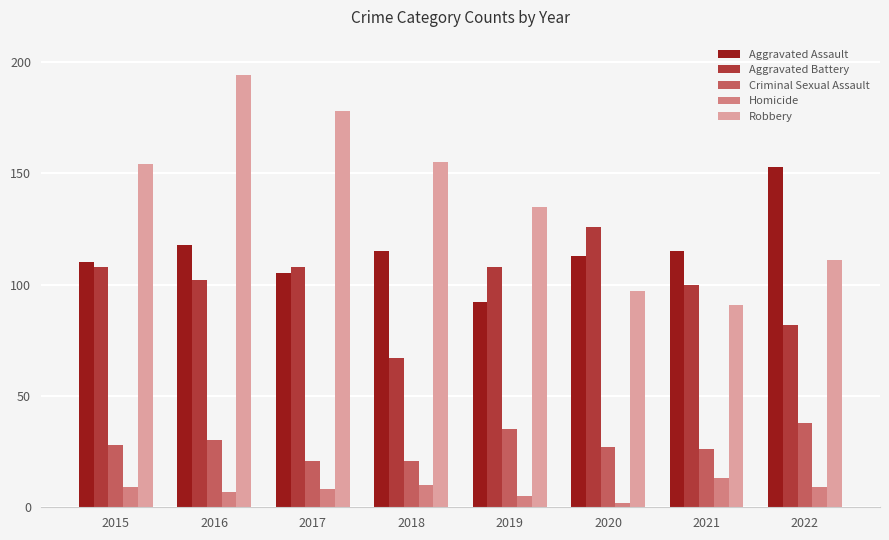

How many bars are there in total?

40